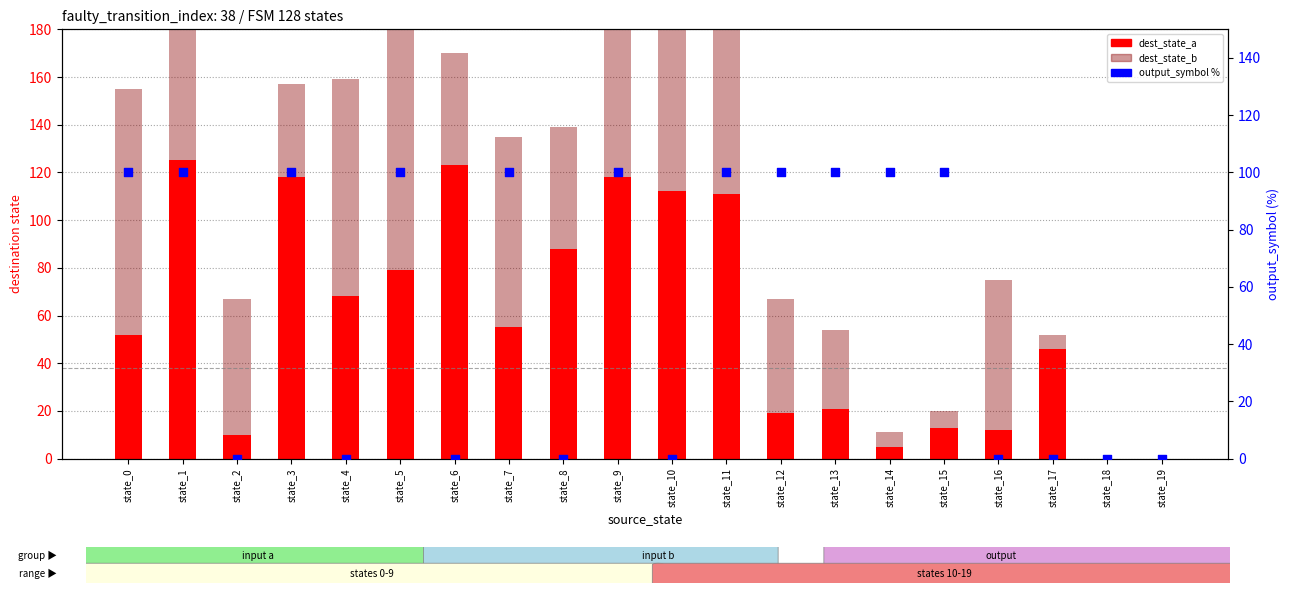

Is the value of output_symbol % at state_17 greater than the value of dest_state_a at state_3?

No